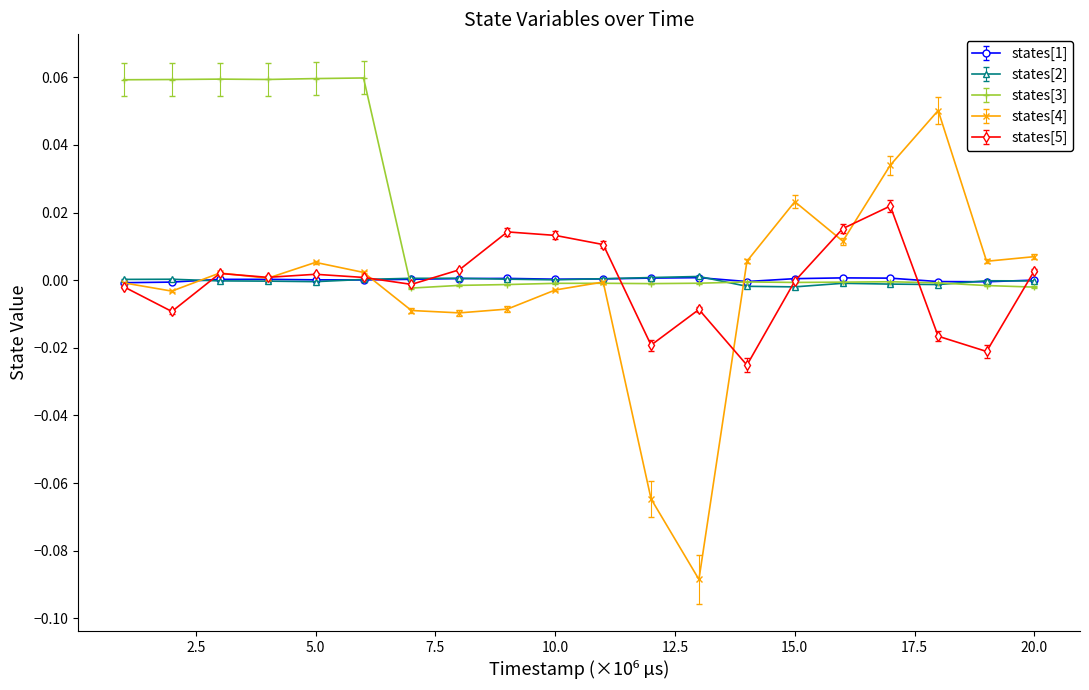

Count the number of data series in this chart.

5